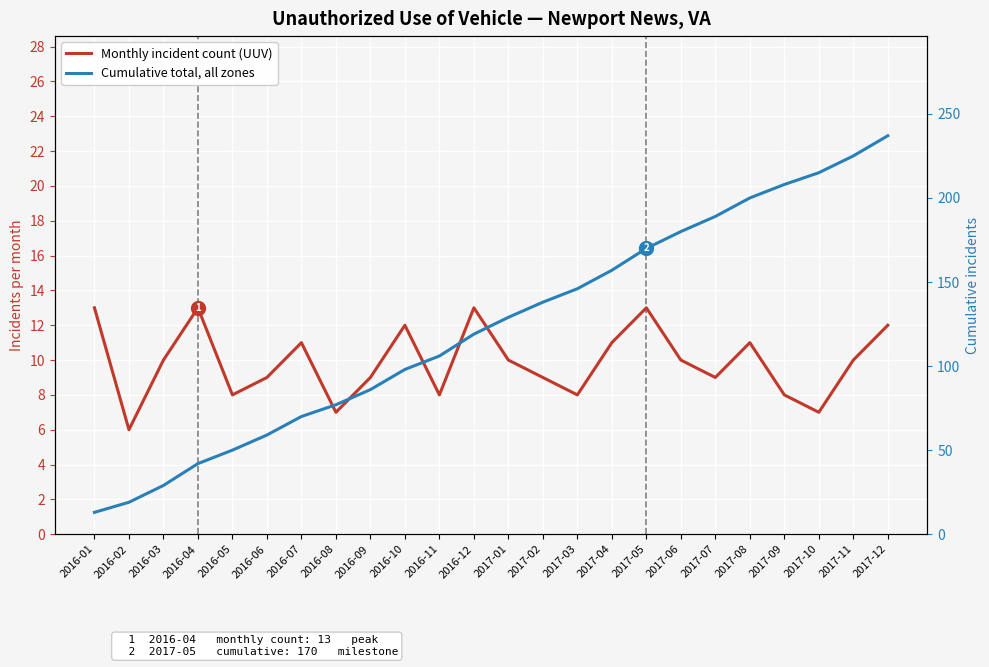

The Cumulative total, all zones series shows 23 at 2016-06. True or false?

False